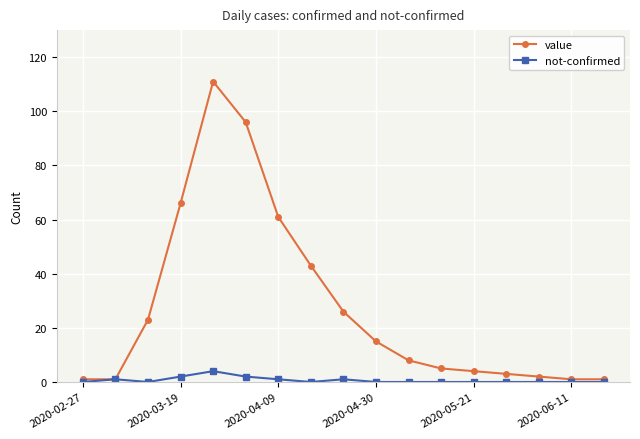

Which series has the largest range (max minus min)?

value